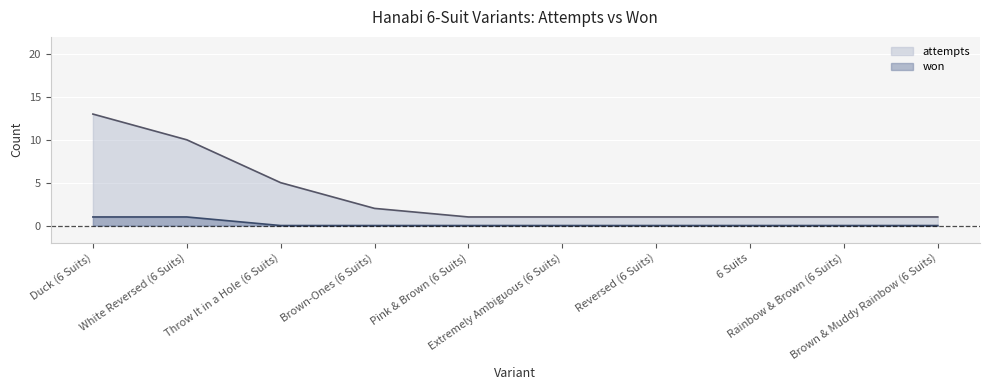

Which series has the widest spread of values?

attempts